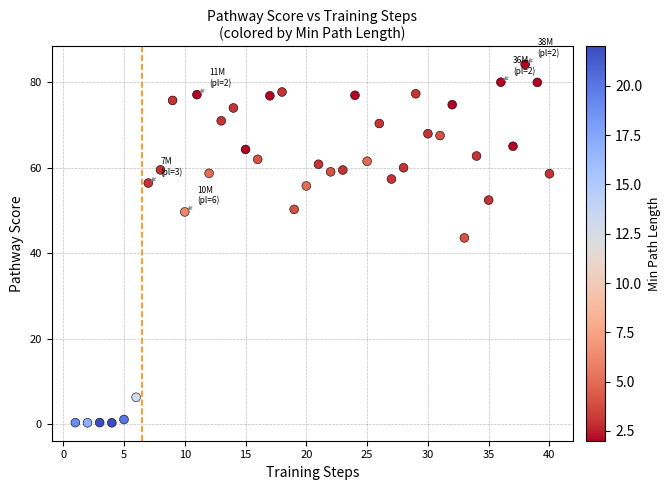

What is the range of Y values (max minus min)?

83.9